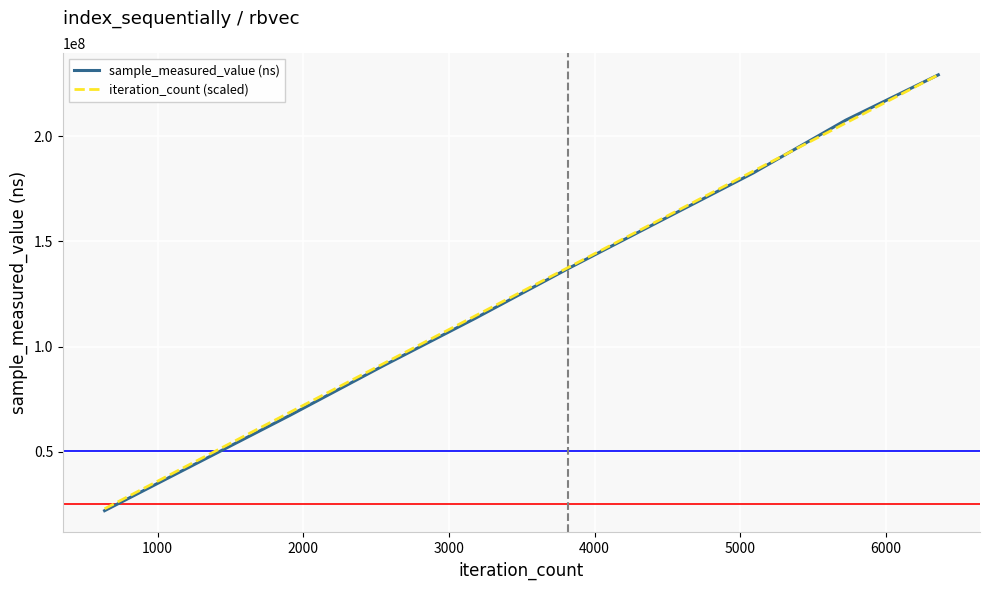

Which series has the widest spread of values?

sample_measured_value (ns)